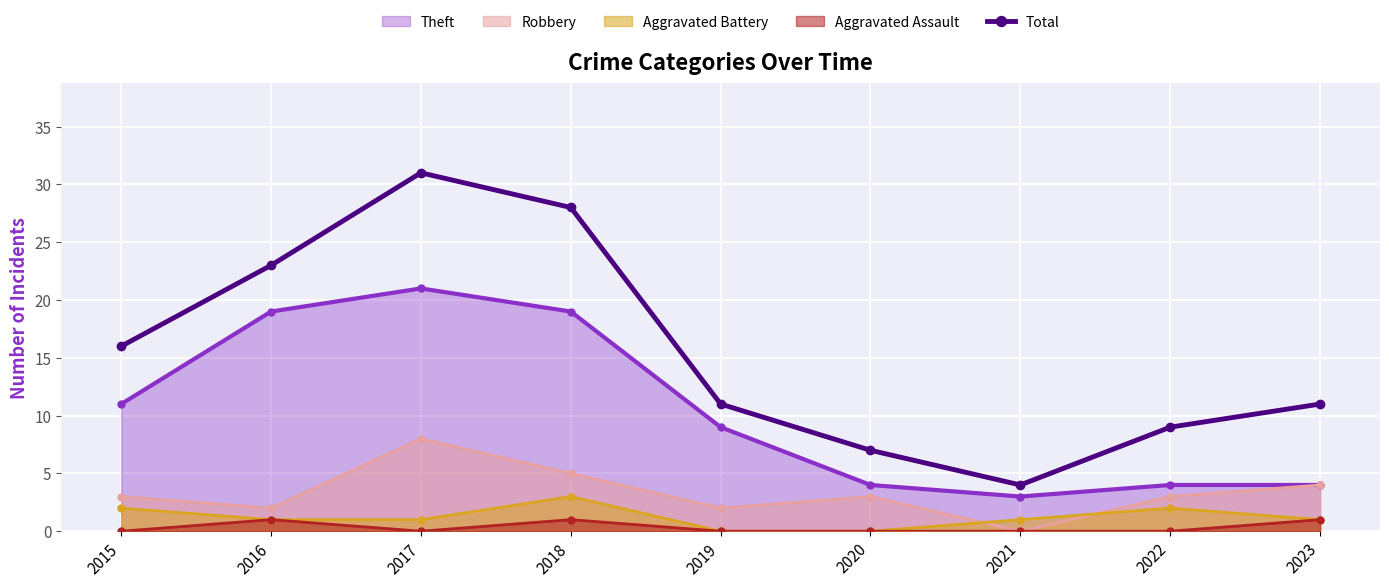

Is it true that the value at 2021 is 2?

False